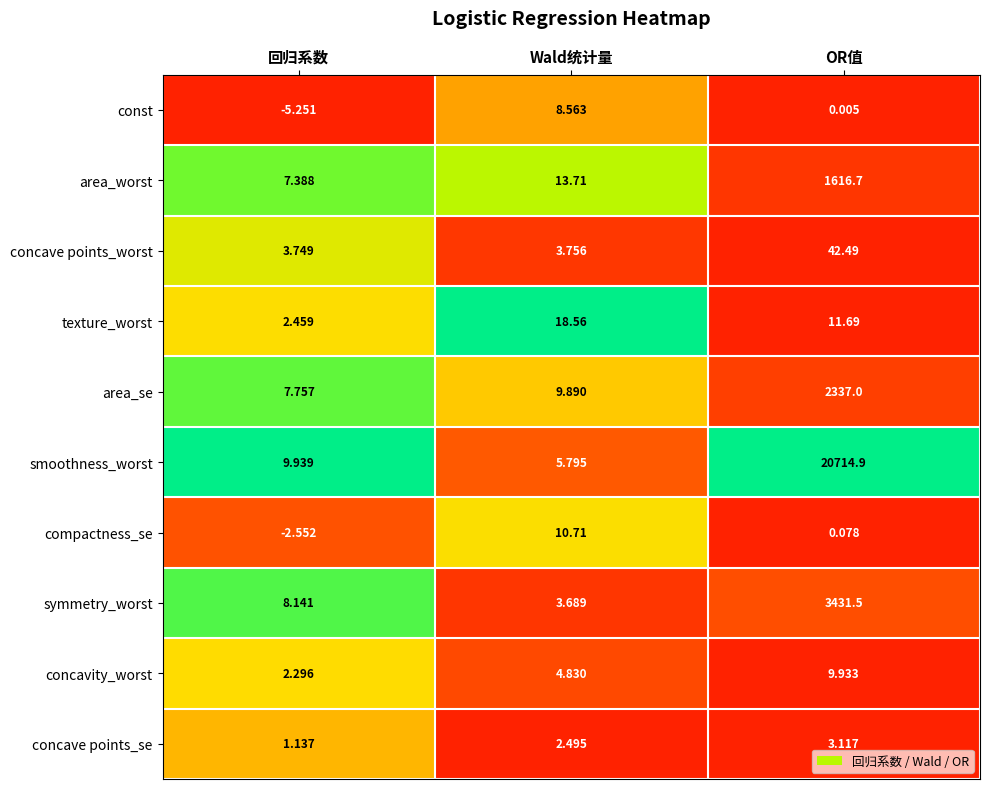

At which category is the sum across all series the highest?

OR值